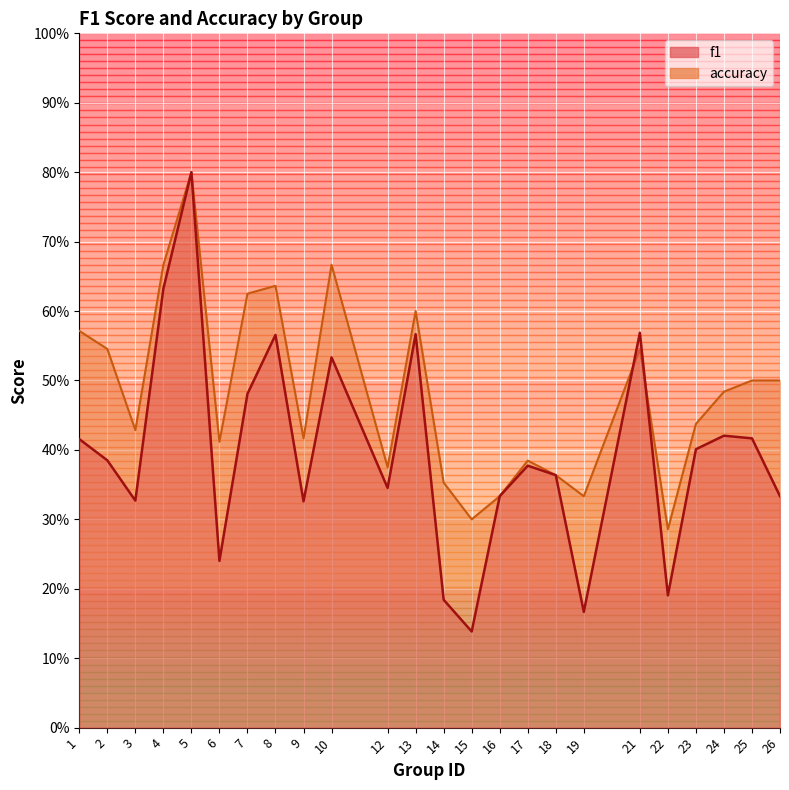

Which series has the widest spread of values?

f1